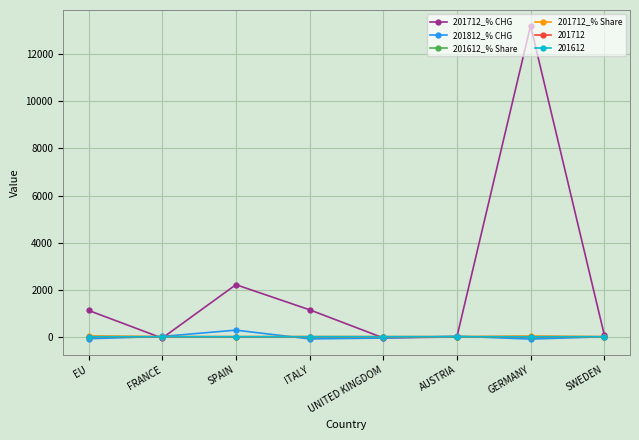

How many data points does each series have?

8